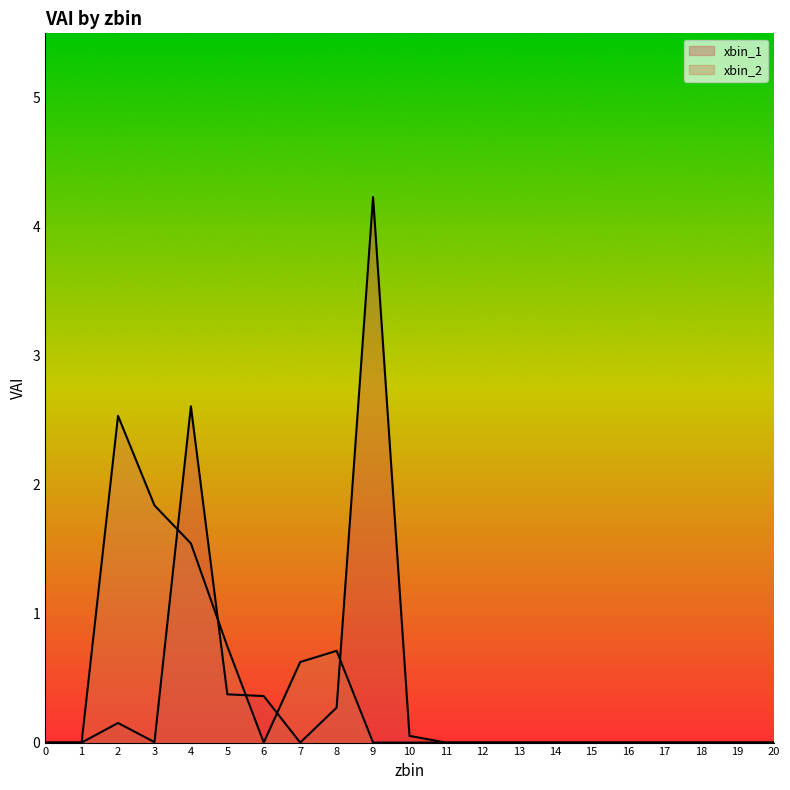

How many values in xbin_2 are above zero?

6